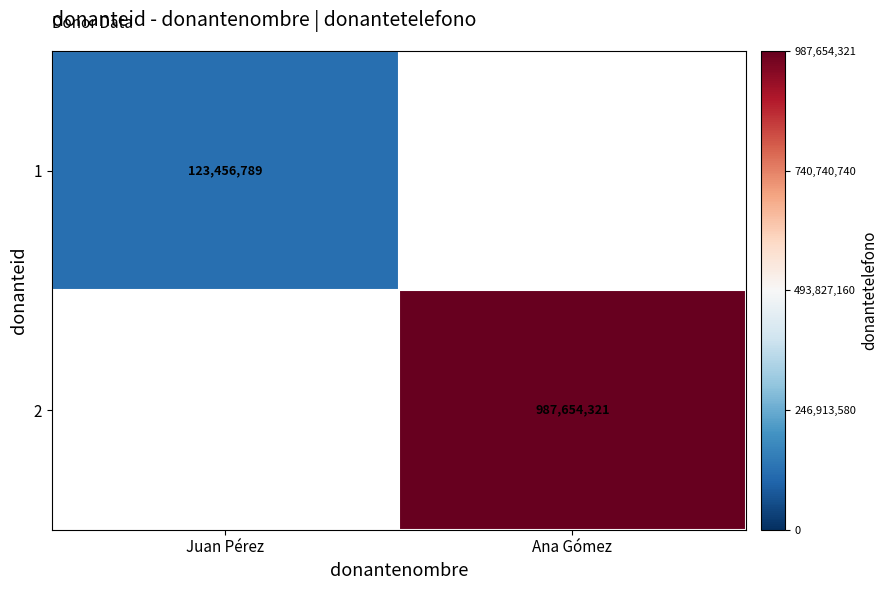

The 1 series shows 123456789 at Juan Pérez. True or false?

True